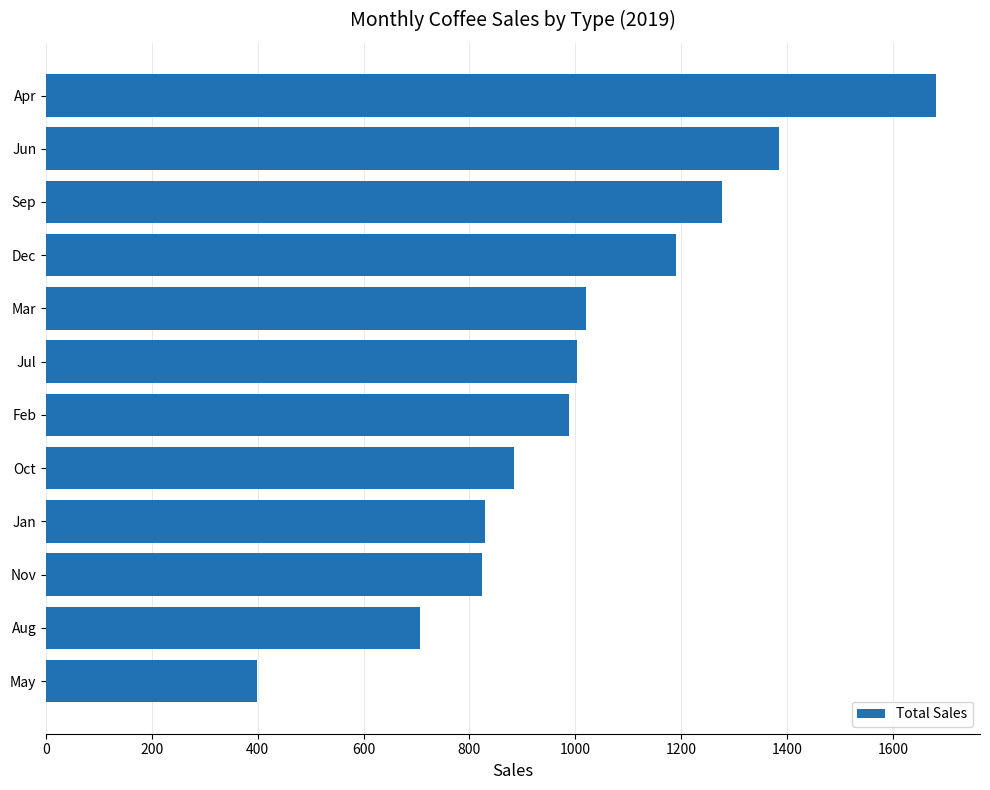

Count the number of data series in this chart.

1